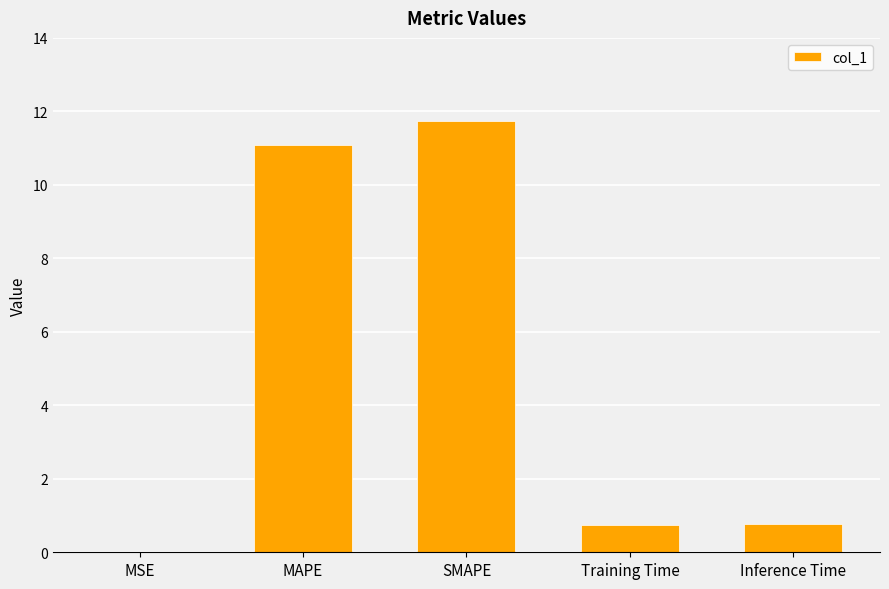

What is the greatest value displayed?

11.7